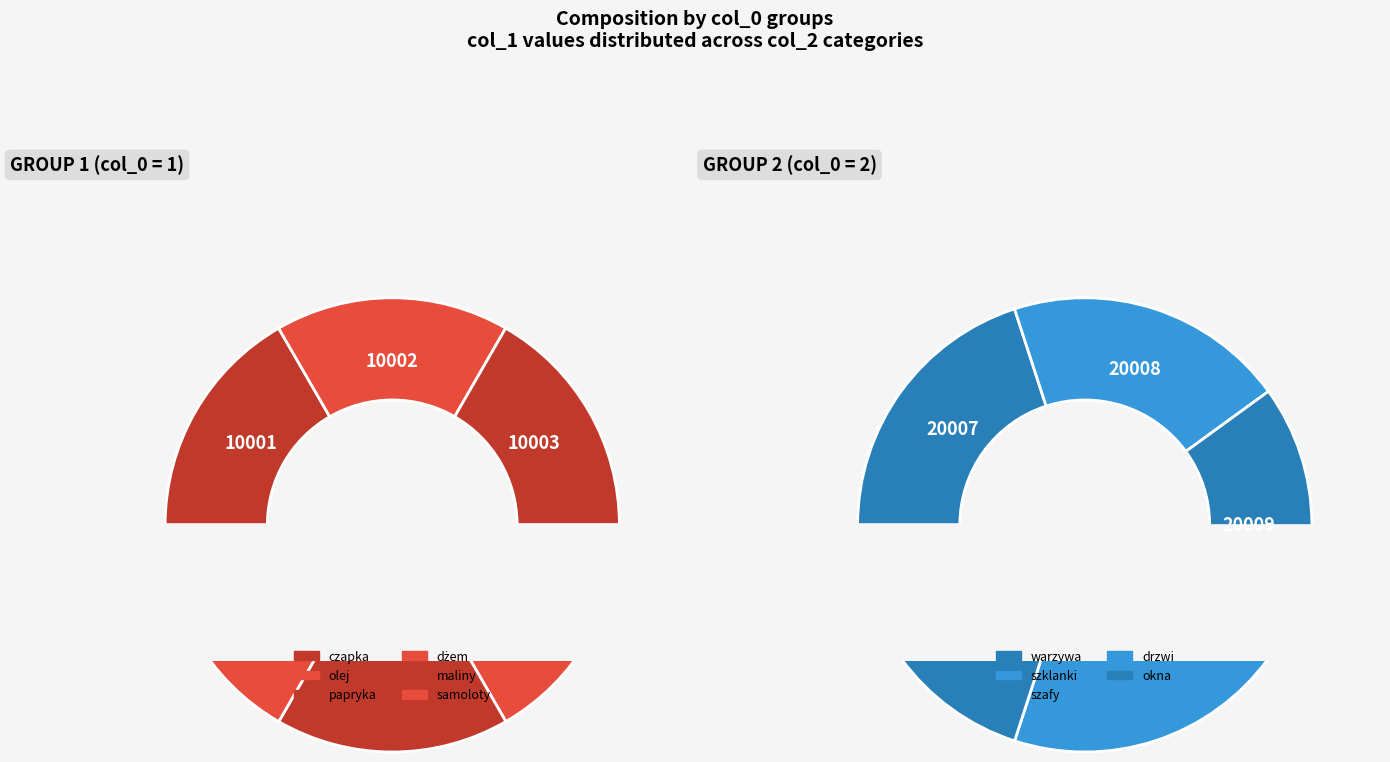

Is there a majority slice in this chart?

No